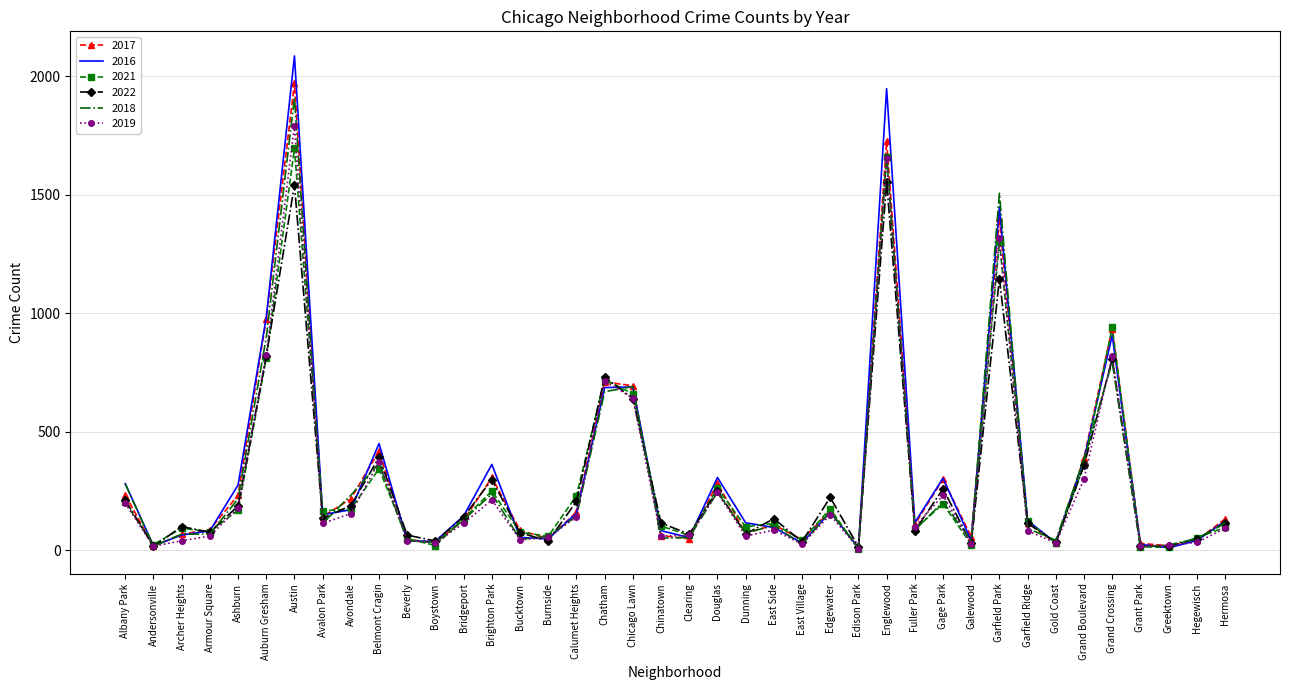

What is the sum of all 2019 values?

11201